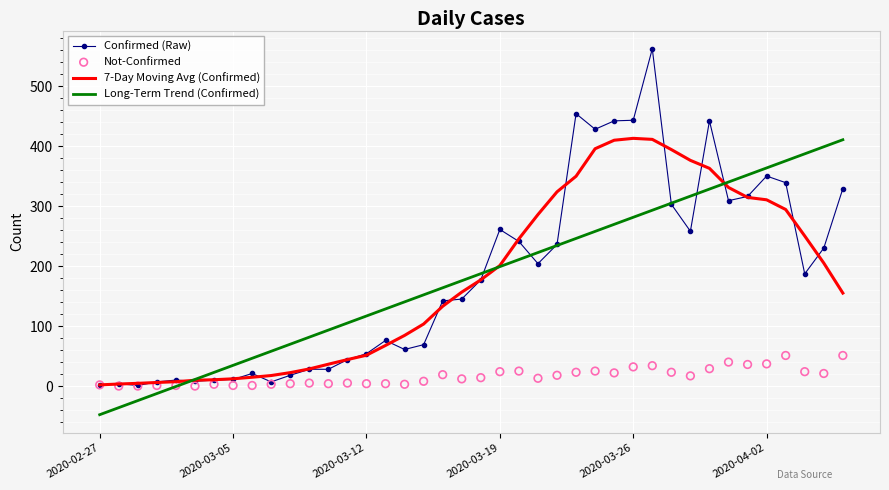

What are all the series names shown in the legend?

Confirmed (Raw), 7-Day Moving Avg (Confirmed), Long-Term Trend (Confirmed), Not-Confirmed